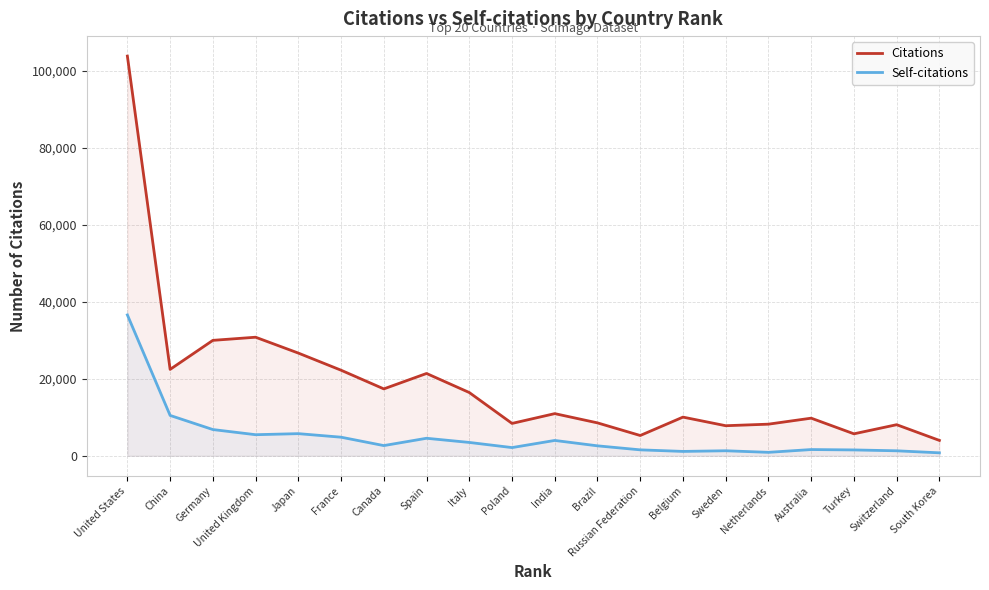

Rank the series by their maximum value, from highest to lowest.

Citations, Self-citations